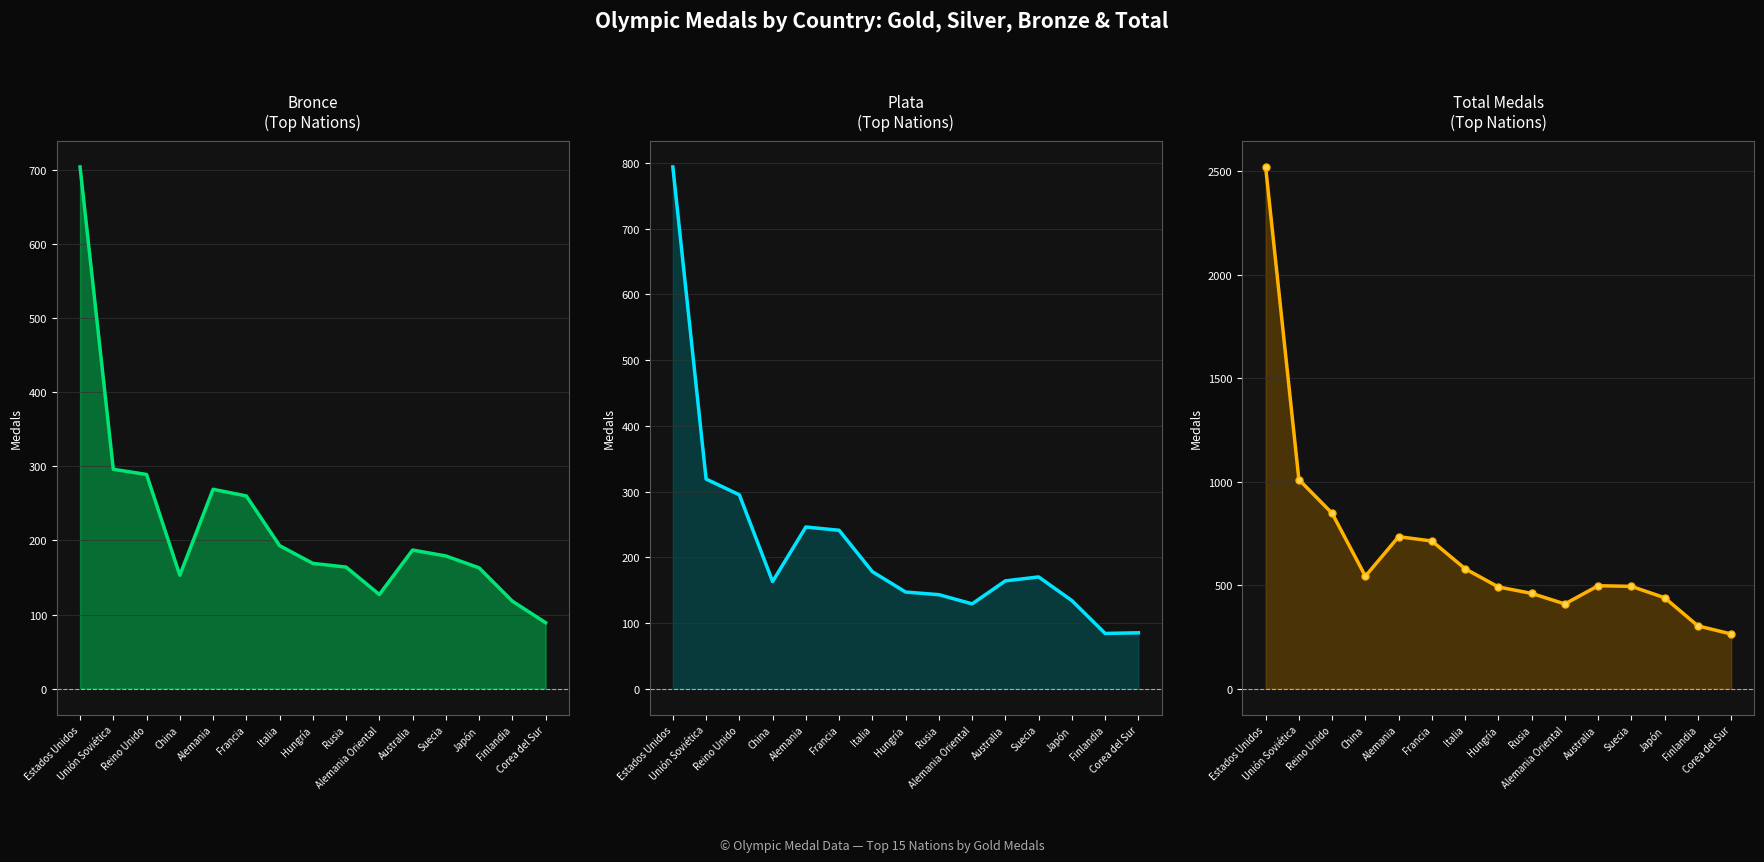

Which series has the largest total across all categories?

Total